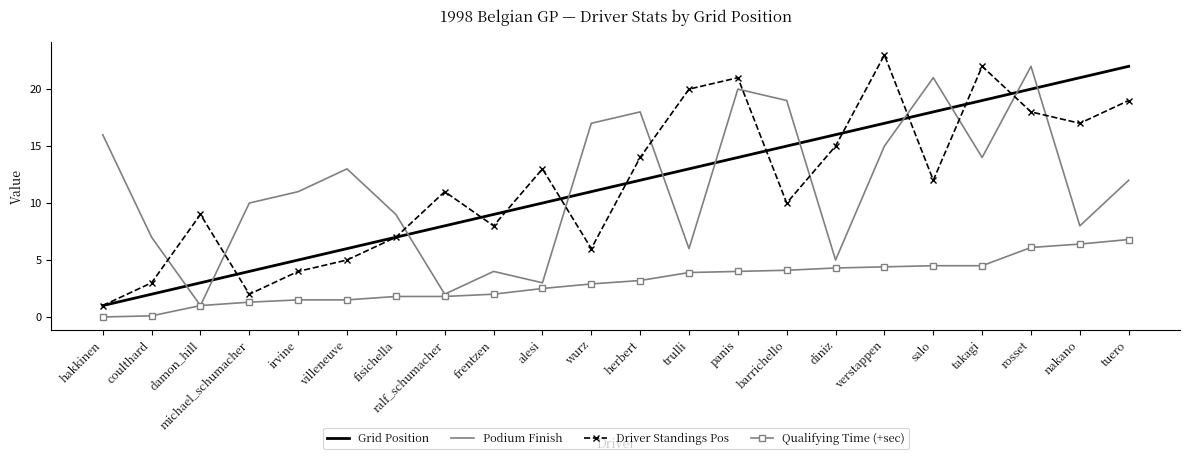

What is the difference between the Grid Position values at irvine and alesi?

5.0